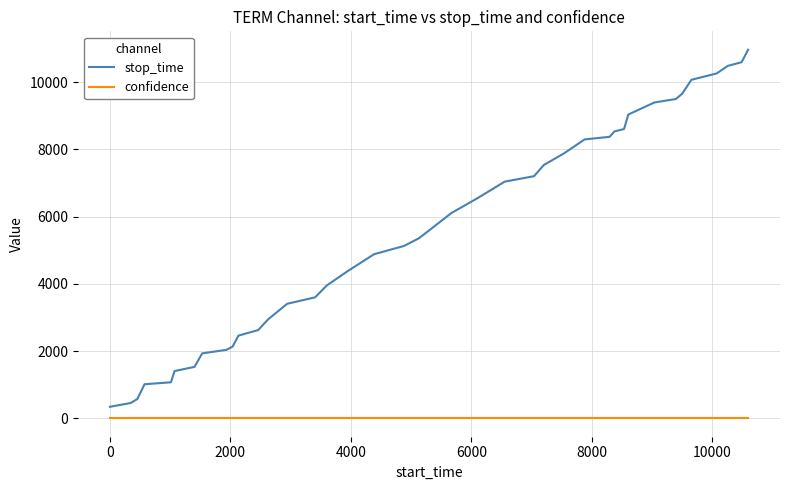

Which series has the largest range (max minus min)?

stop_time